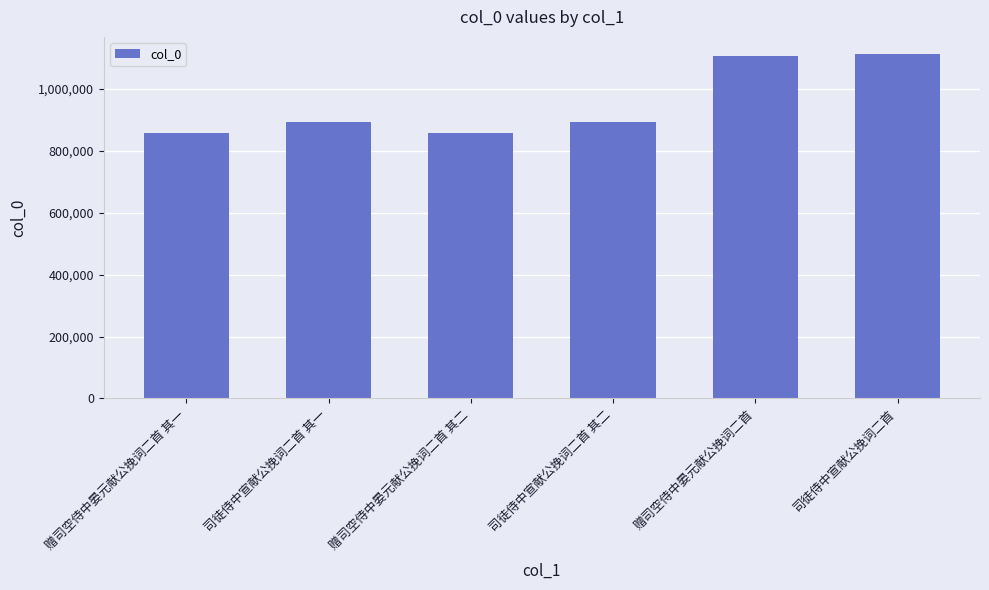

True or false: the data shows 857909 at 赠司空侍中晏元献公挽词二首 其一.

True